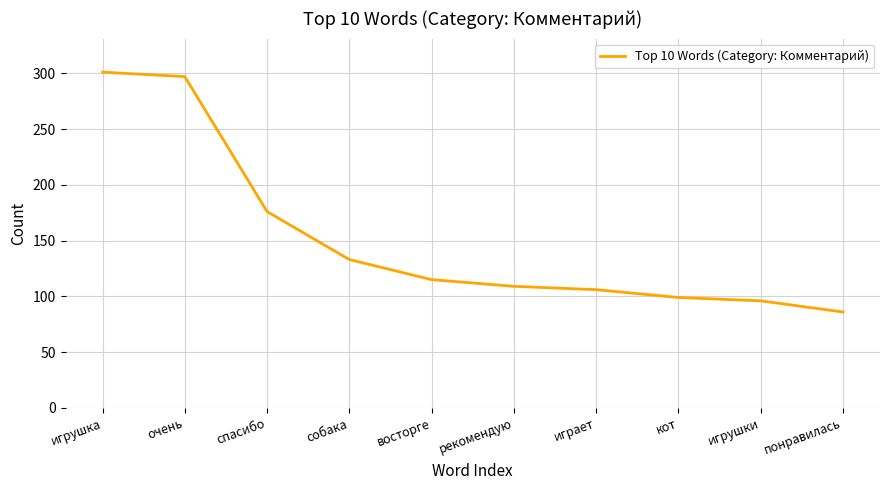

Is it true that the value at понравилась is 86?

True